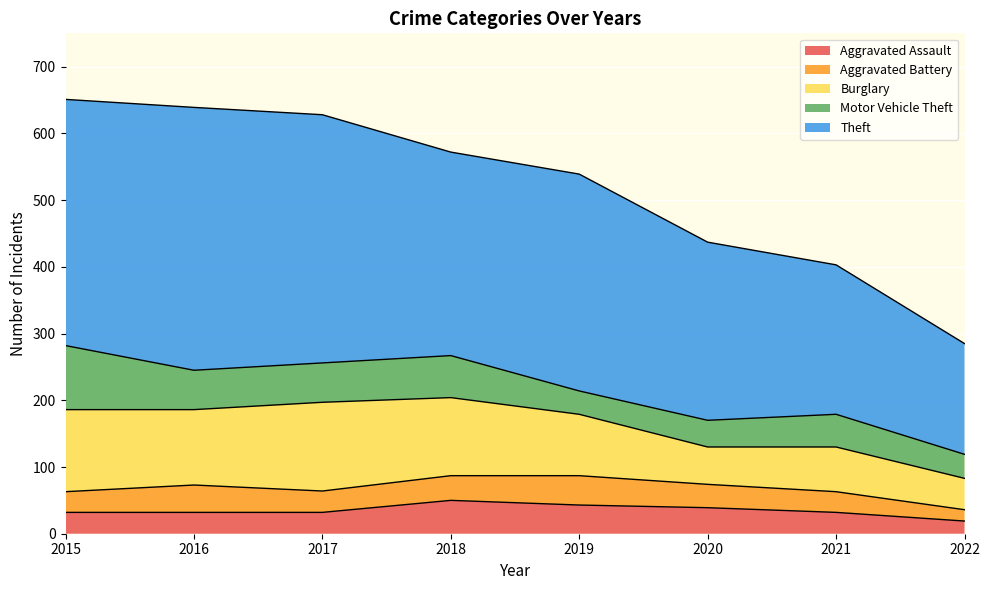

True or false: Burglary has more than 2 points higher than both neighbors.

False